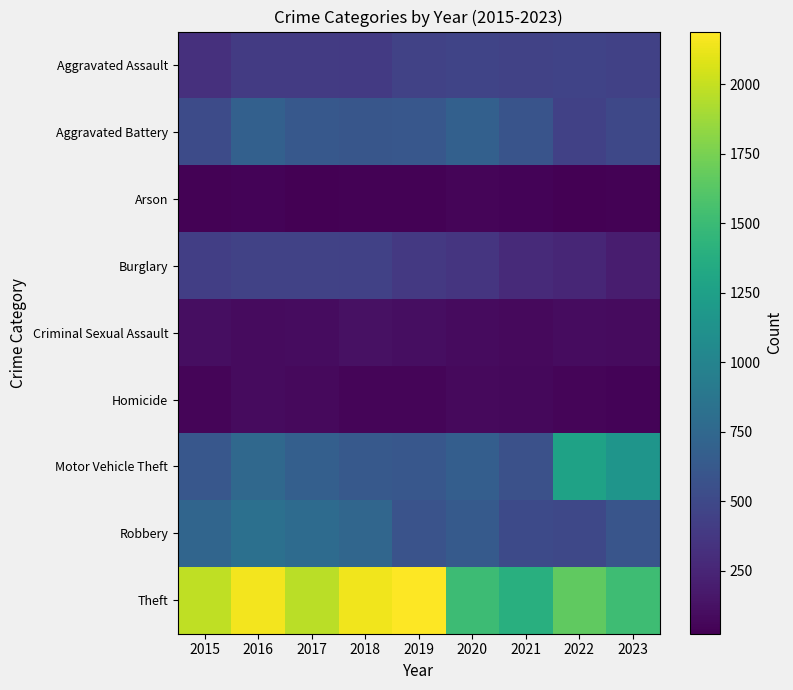

What is the smallest value displayed?

23